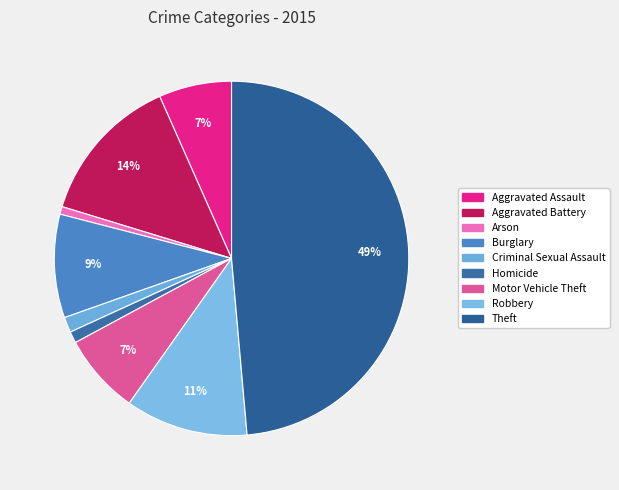

Is it true that Homicide is 1% of the pie?

True